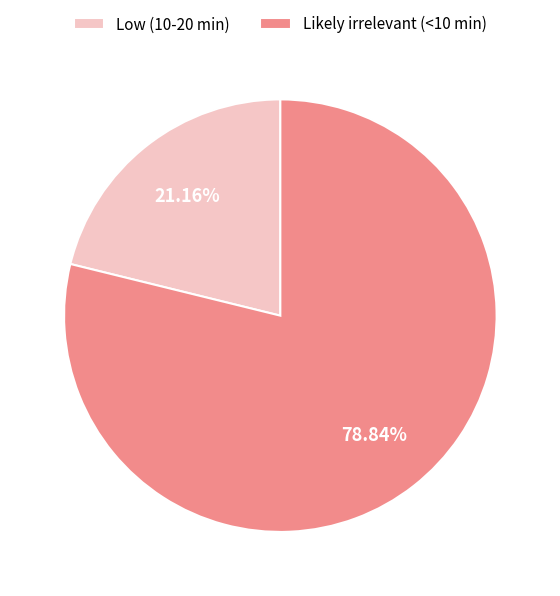

What is the majority slice?

Likely irrelevant (<10 min)